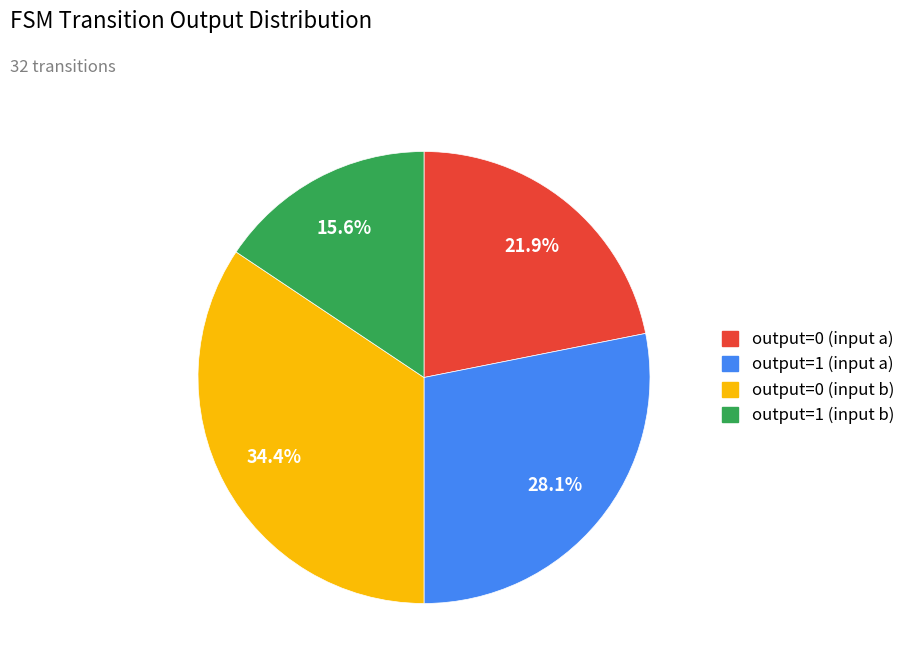

The output=0 (input b) slice represents 34% of the pie. True or false?

True